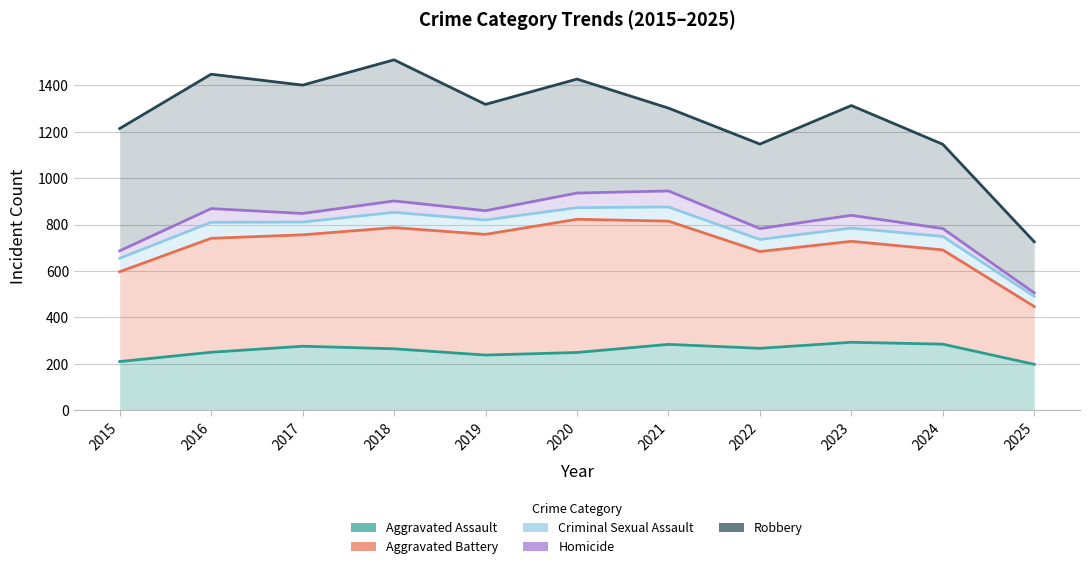

What is the maximum value shown in the chart?

1510